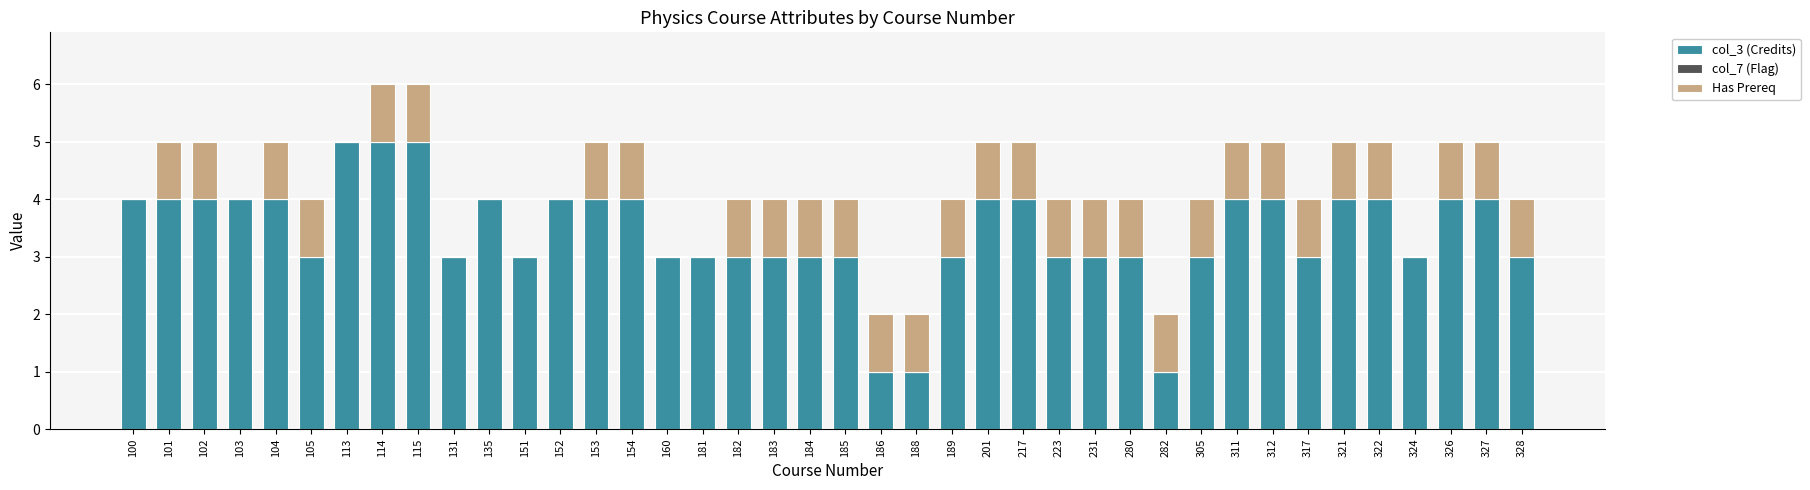

The col_3 (Credits) series shows 4 at 312. True or false?

True